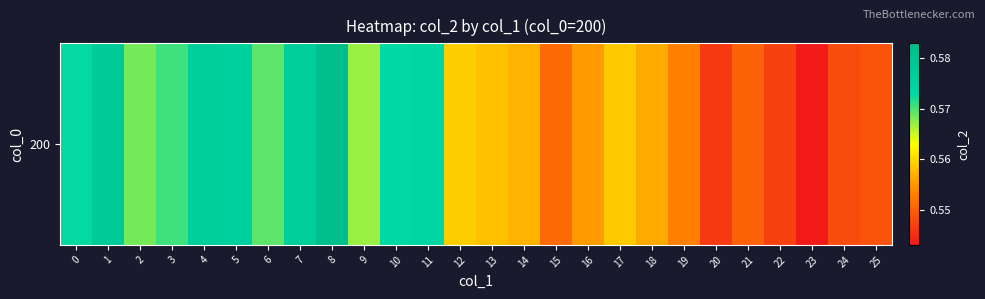

Which label corresponds to the smallest value in the chart?

23